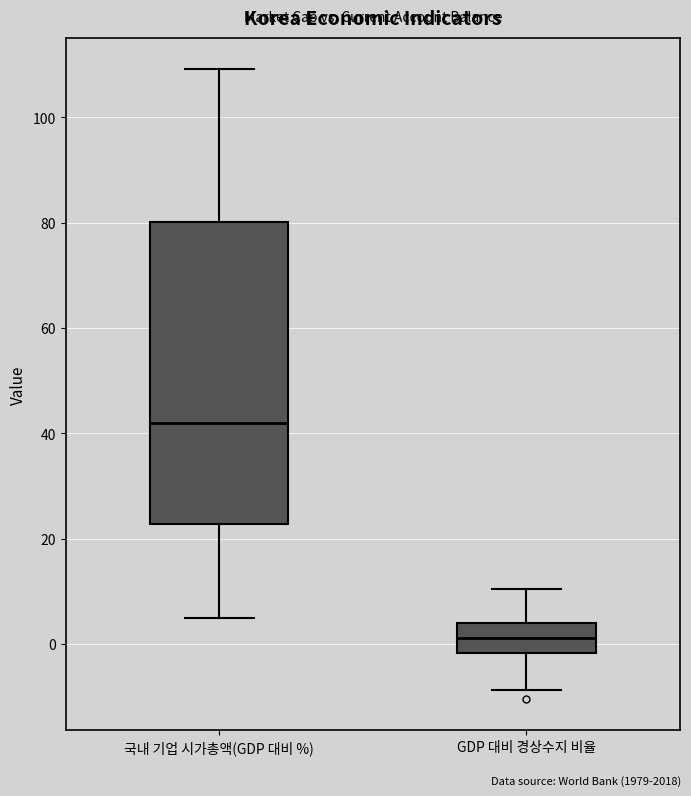

Which box is the tallest, from its lower edge to its upper edge?

국내 기업 시가총액(GDP 대비 %)